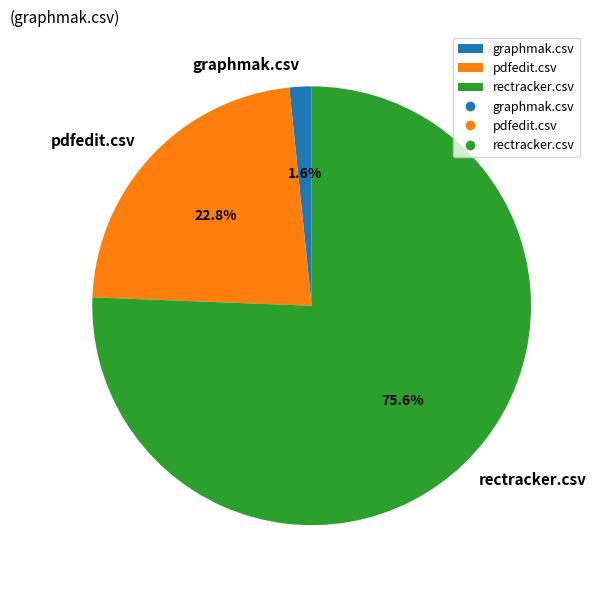

How many slices are in this pie chart?

3